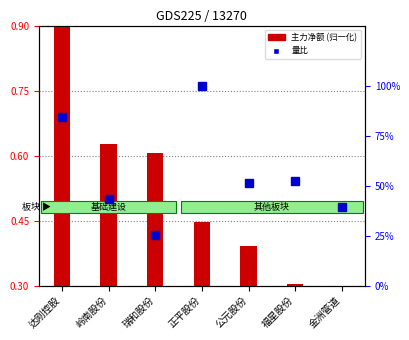

Reading right to left, list all the values displayed in this chart.

主力净额 (归一化): 金洲管道=0.3	福星股份=0.3	公元股份=0.4	正平股份=0.4	瑞和股份=0.6	岭南股份=0.6	达刚控股=0.9
量比: 金洲管道=39.4	福星股份=52.4	公元股份=51.1	正平股份=100.0	瑞和股份=25.1	岭南股份=43.1	达刚控股=84.5